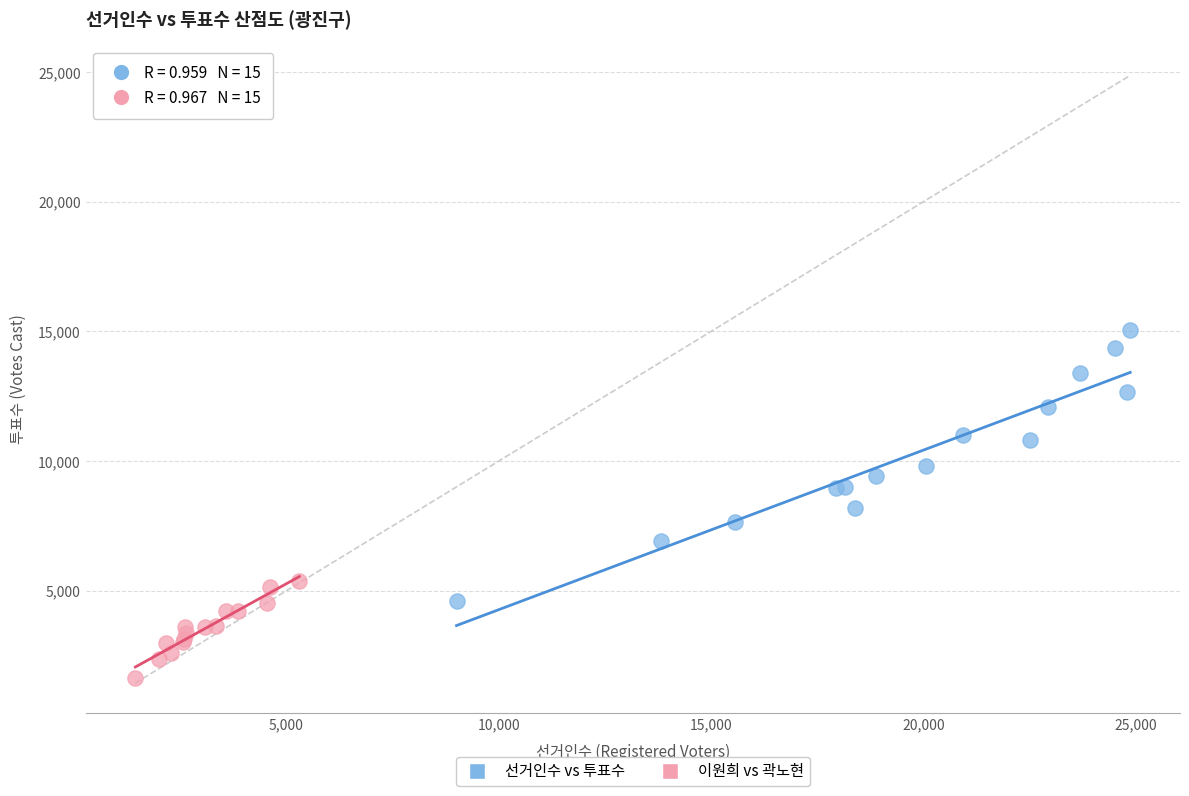

Which series has the widest spread of Y values?

선거인수 vs 투표수